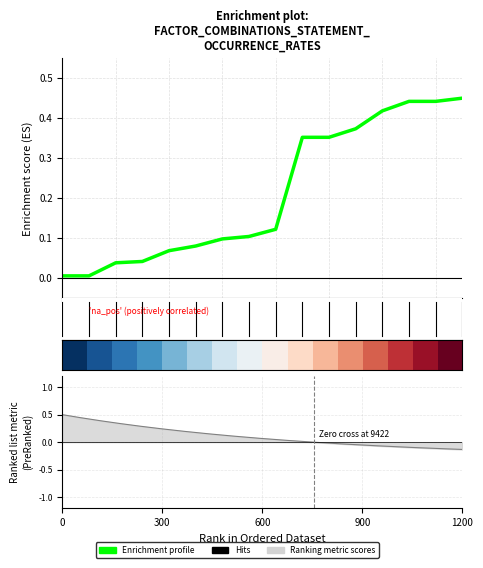

What is the spread (max minus min) of values at 300?

0.1